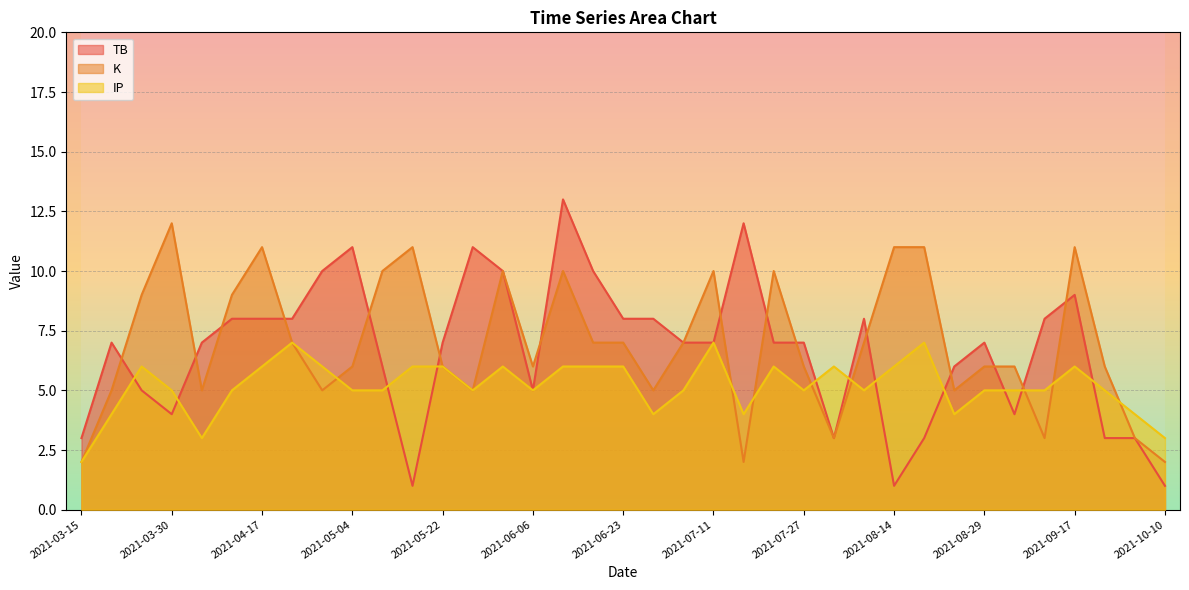

List the labels in order of K value, largest first.

2021-03-30, 2021-04-17, 2021-05-16, 2021-08-14, 2021-08-19, 2021-09-17, 2021-05-11, 2021-06-01, 2021-06-12, 2021-07-11, 2021-07-21, 2021-03-25, 2021-04-11, 2021-04-23, 2021-06-17, 2021-06-23, 2021-07-05, 2021-08-08, 2021-05-04, 2021-05-22, 2021-06-06, 2021-07-27, 2021-08-29, 2021-09-05, 2021-09-24, 2021-03-20, 2021-04-04, 2021-04-29, 2021-05-27, 2021-06-30, 2021-08-24, 2021-08-03, 2021-09-11, 2021-10-03, 2021-03-15, 2021-07-16, 2021-10-10